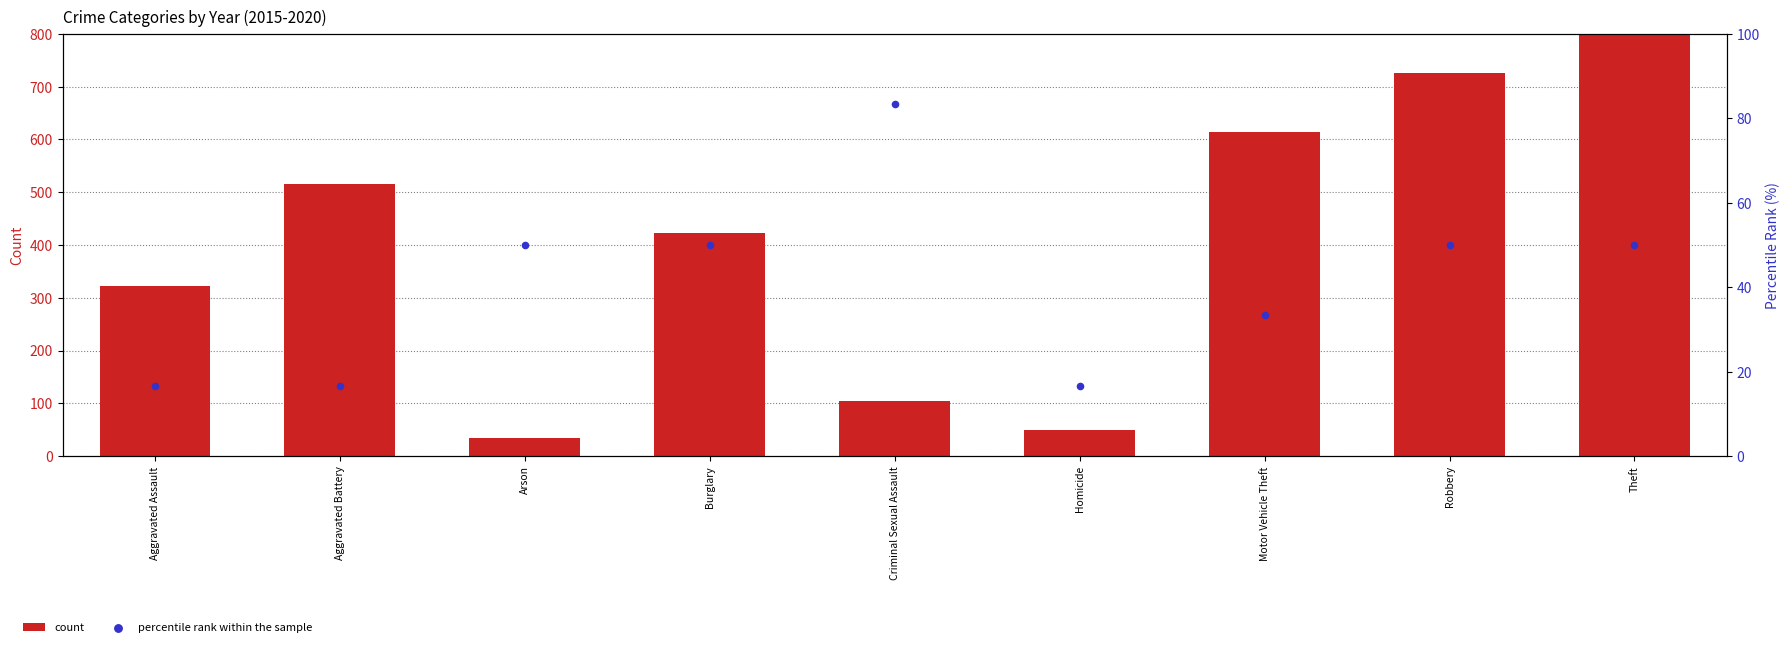

Which series reaches the minimum Y coordinate?

percentile rank within the sample